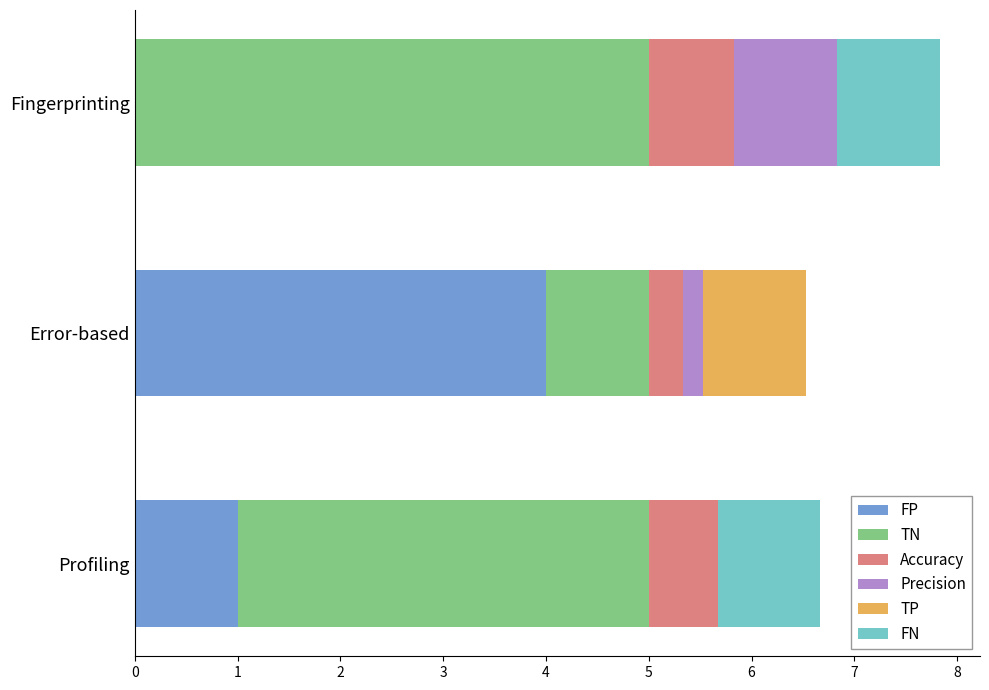

What is the total value across all series at Error-based?

6.5